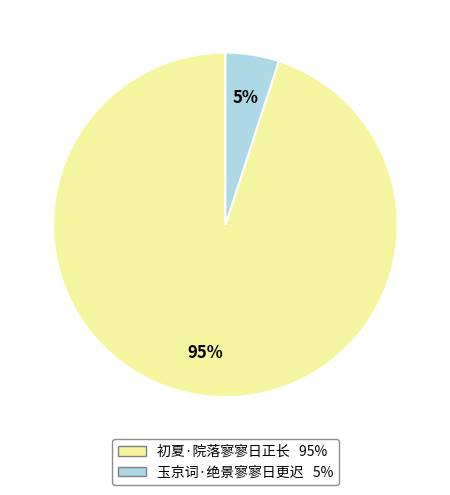

True or false: 初夏·院落寥寥日正长 accounts for 90% of the total.

False